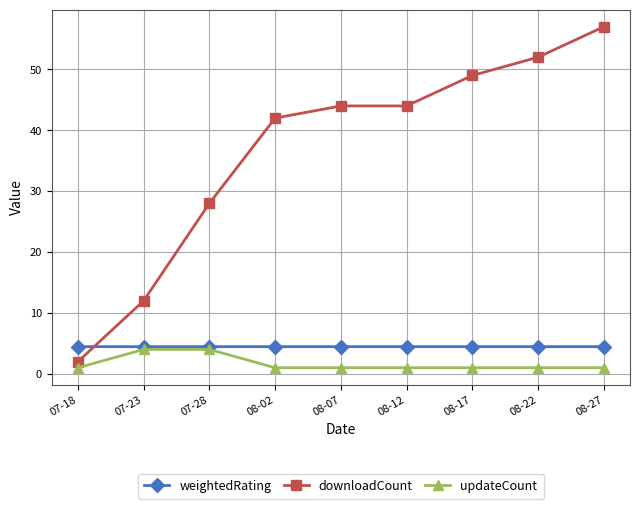

Reading right to left, list all the values displayed in this chart.

weightedRating: 4.5	4.5	4.5	4.5	4.5	4.5	4.5	4.5	4.5
downloadCount: 57.0	52.0	49.0	44.0	44.0	42.0	28.0	12.0	2.0
updateCount: 1.0	1.0	1.0	1.0	1.0	1.0	4.0	4.0	1.0